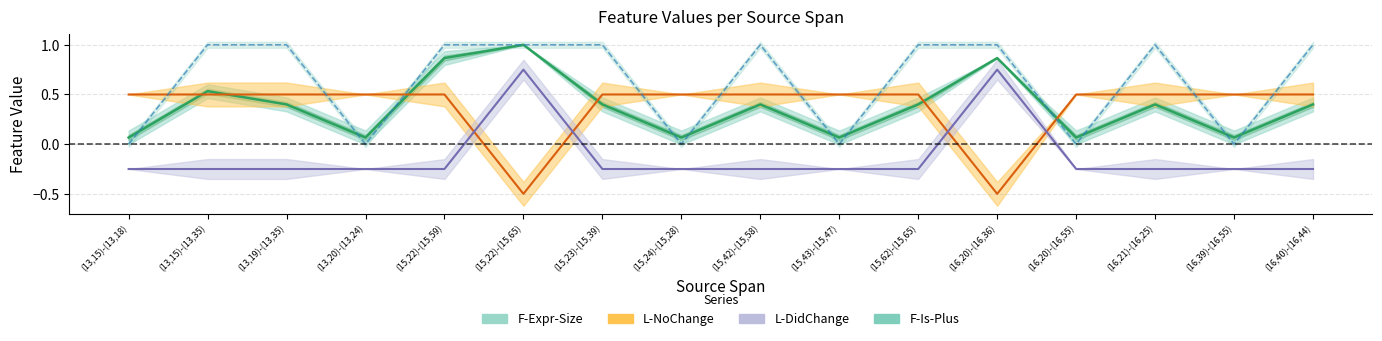

In F-Expr-Size, how many points are higher than both neighbors (excluding endpoints)?

5